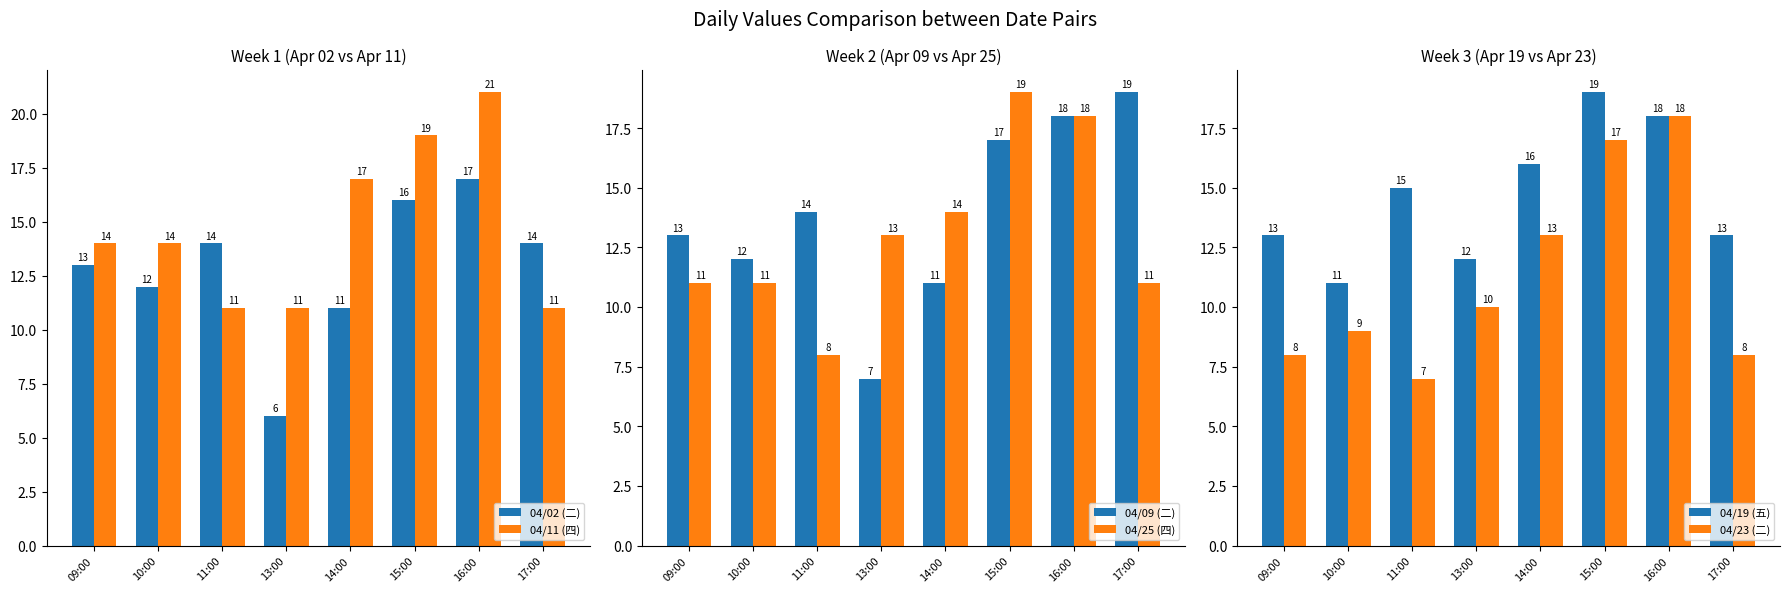

What is the sum of the 04/02 (二) values at 11:00 and 14:00?

25